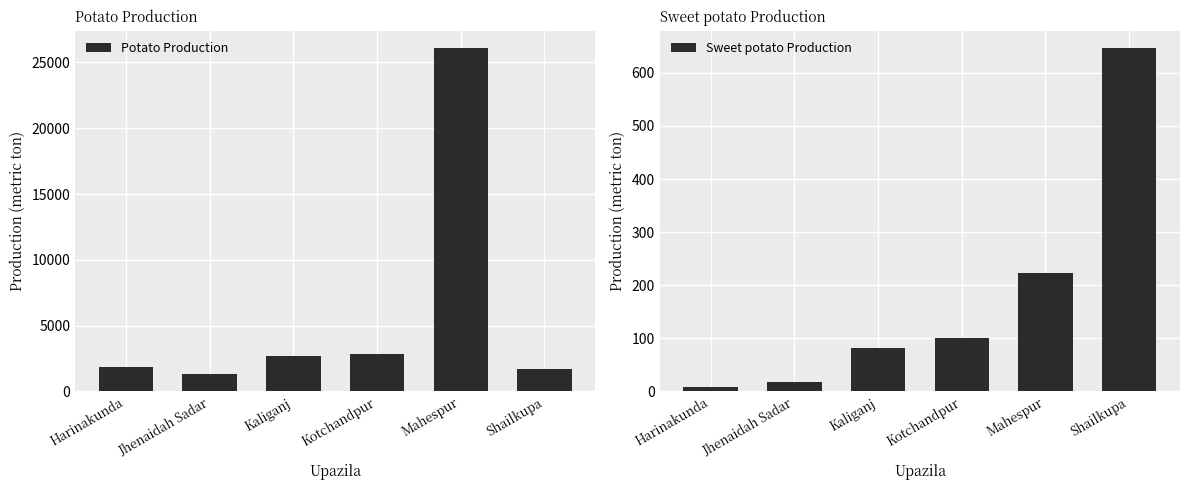

What is the highest value of the Potato Production series?

26100